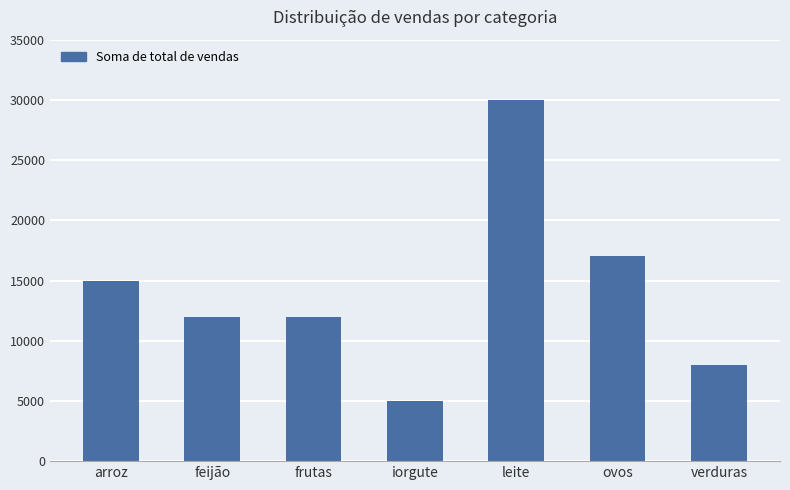

Which has a higher value, arroz or ovos?

ovos